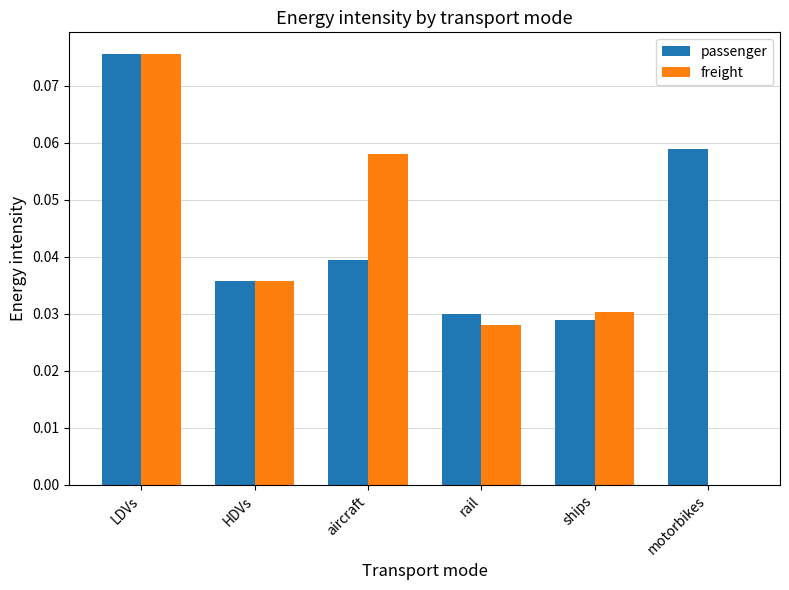

At which label is freight closest to 0?

motorbikes